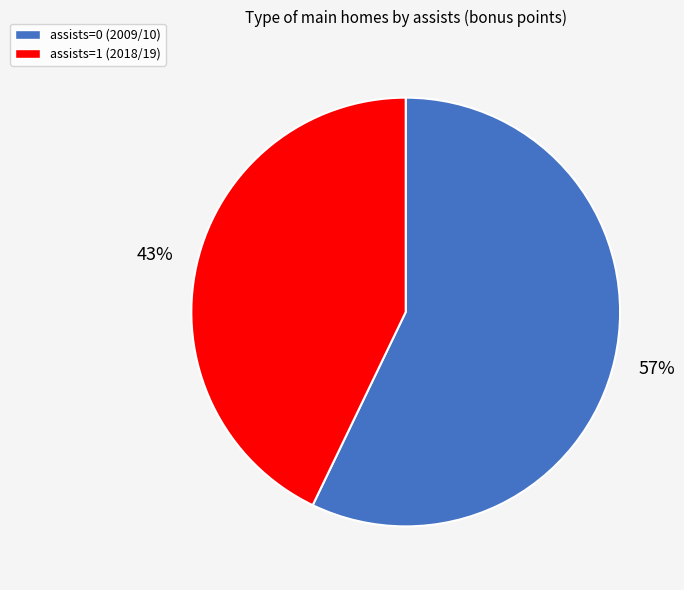

Rank the categories by value from highest to lowest.

assists=0 (2009/10), assists=1 (2018/19)